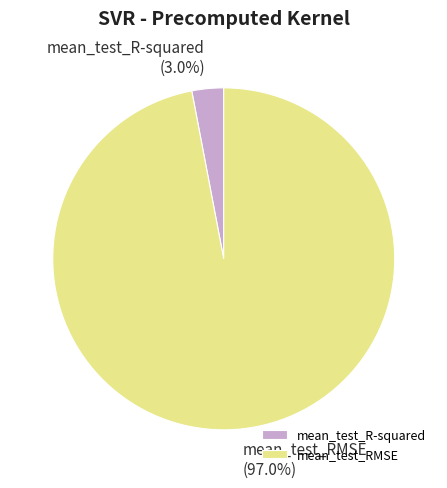

Count the number of slices in the pie.

2